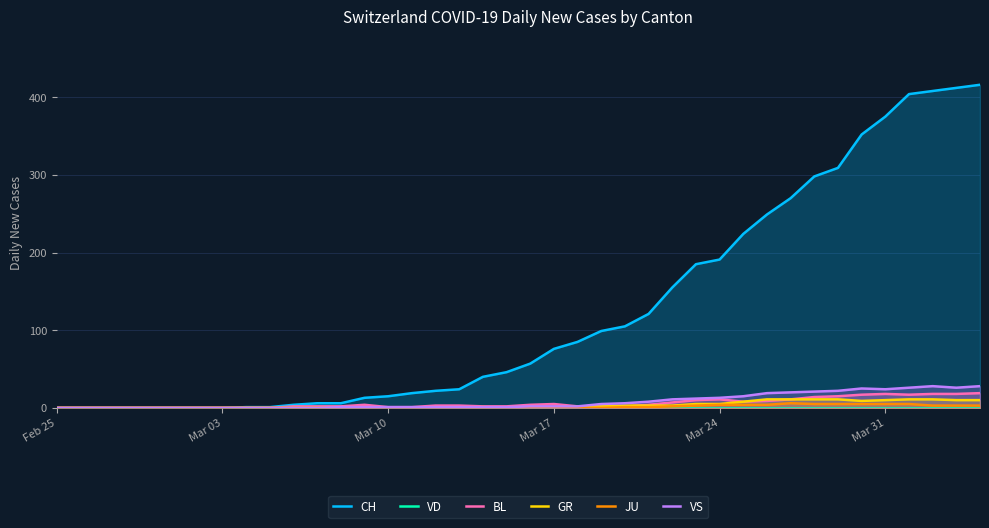

What is the highest value of the VS series?

28